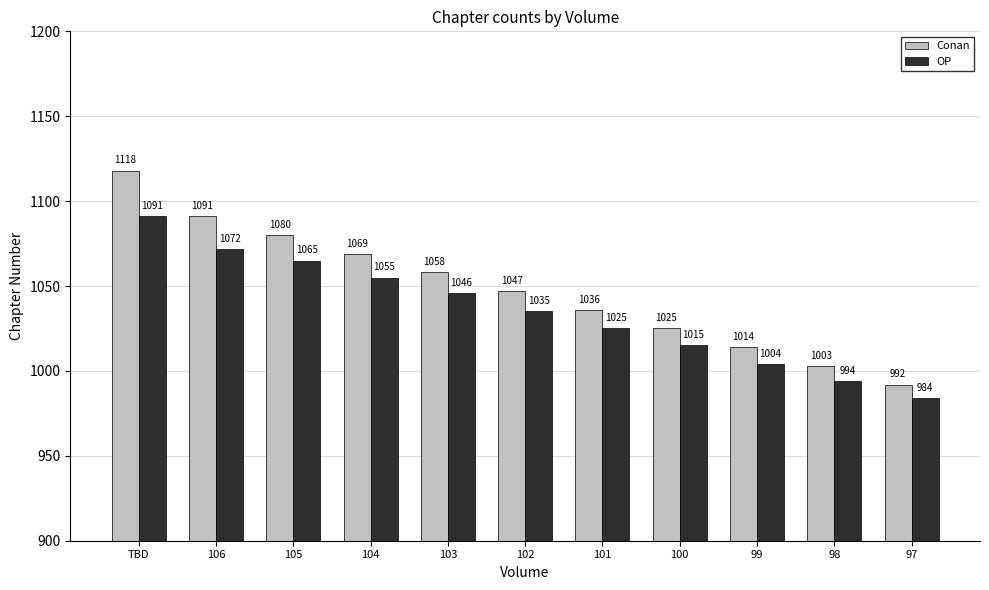

What is the total value across all series at 97?

1976